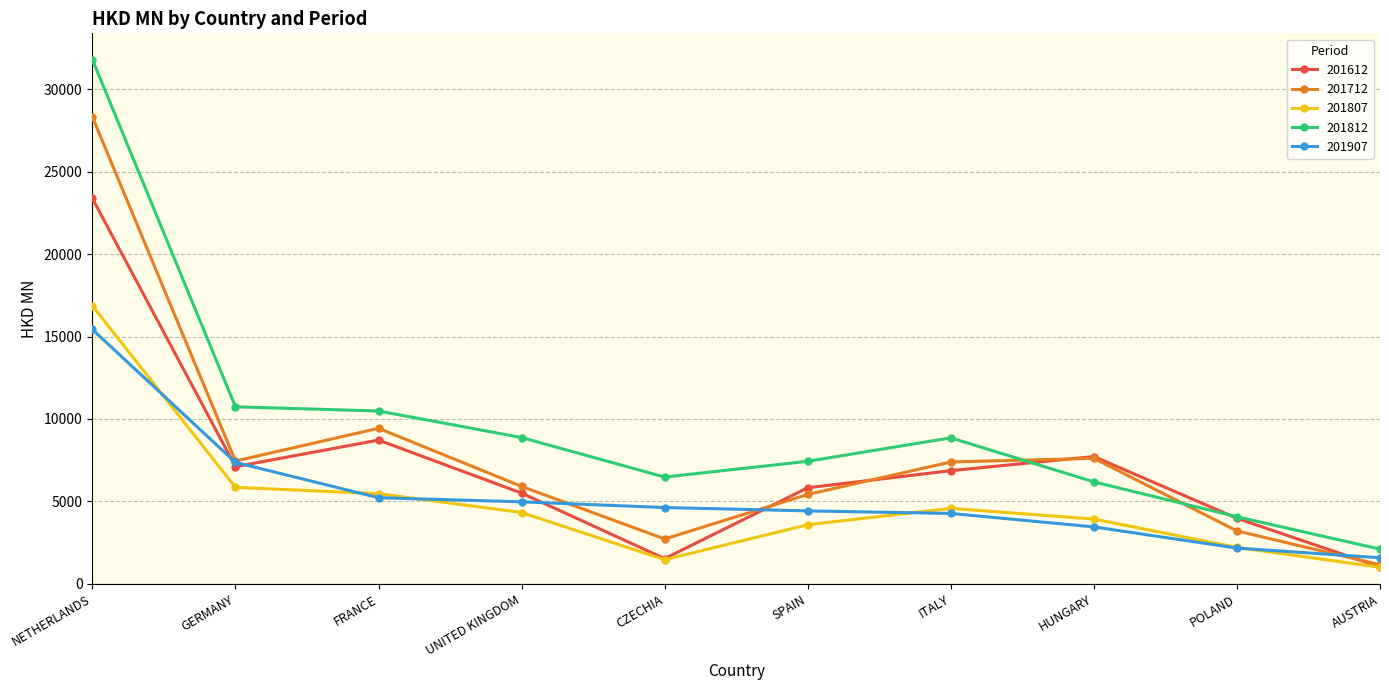

True or false: 201812 and 201807 cross at least once.

False